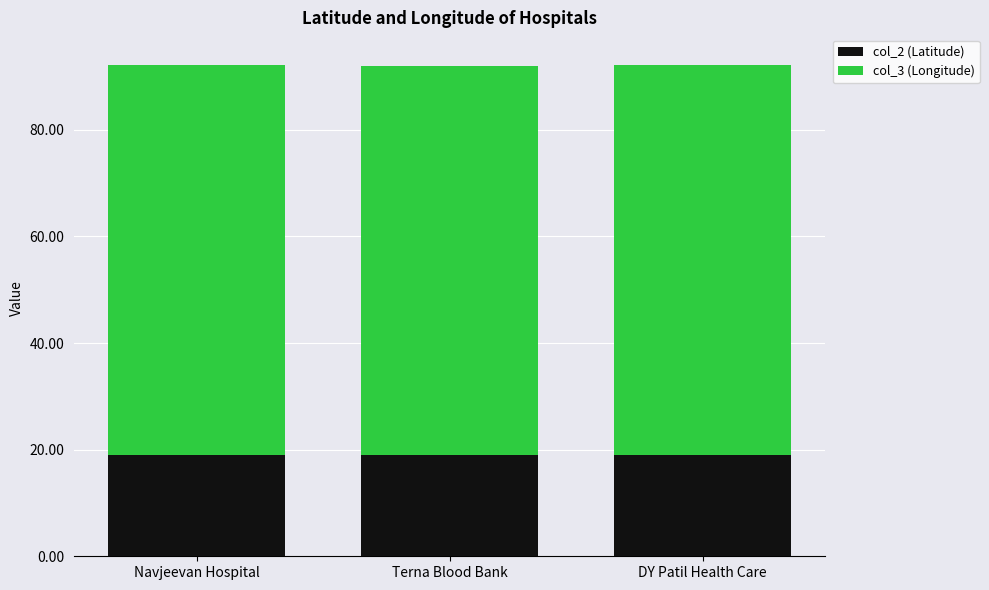

Are the bars horizontal?

No